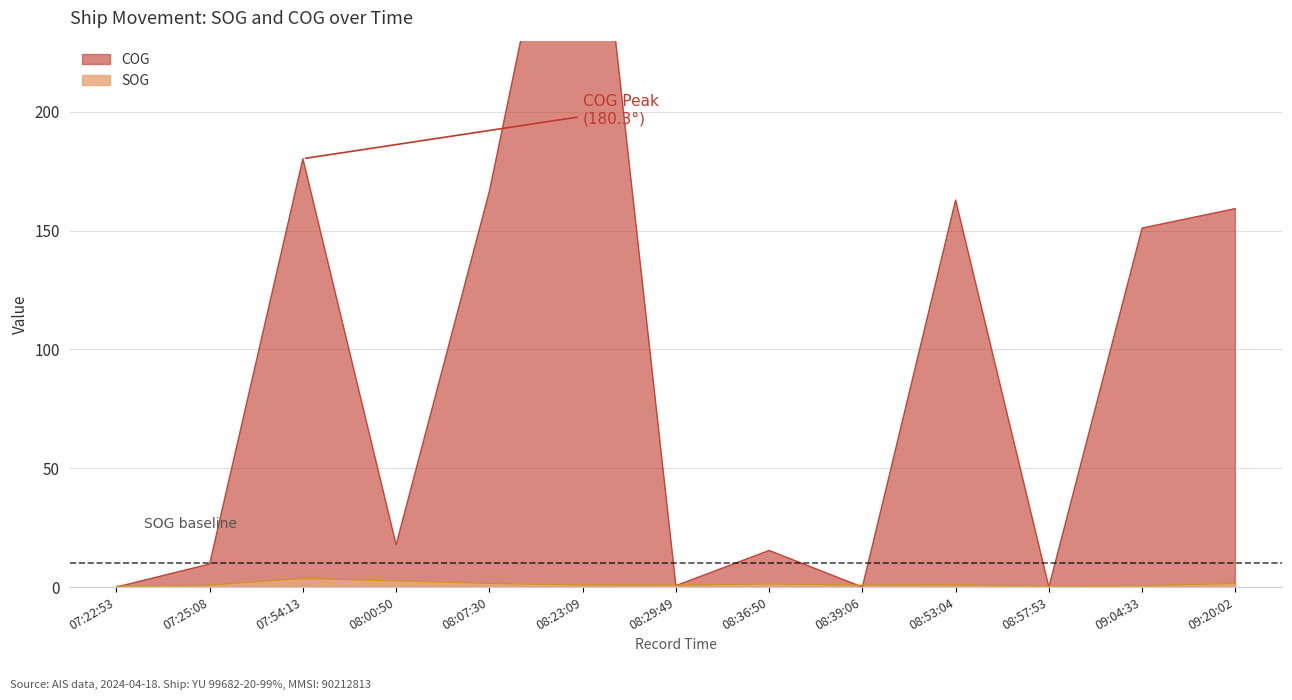

Which series changed the most between 08:23:09 and 09:20:02?

COG